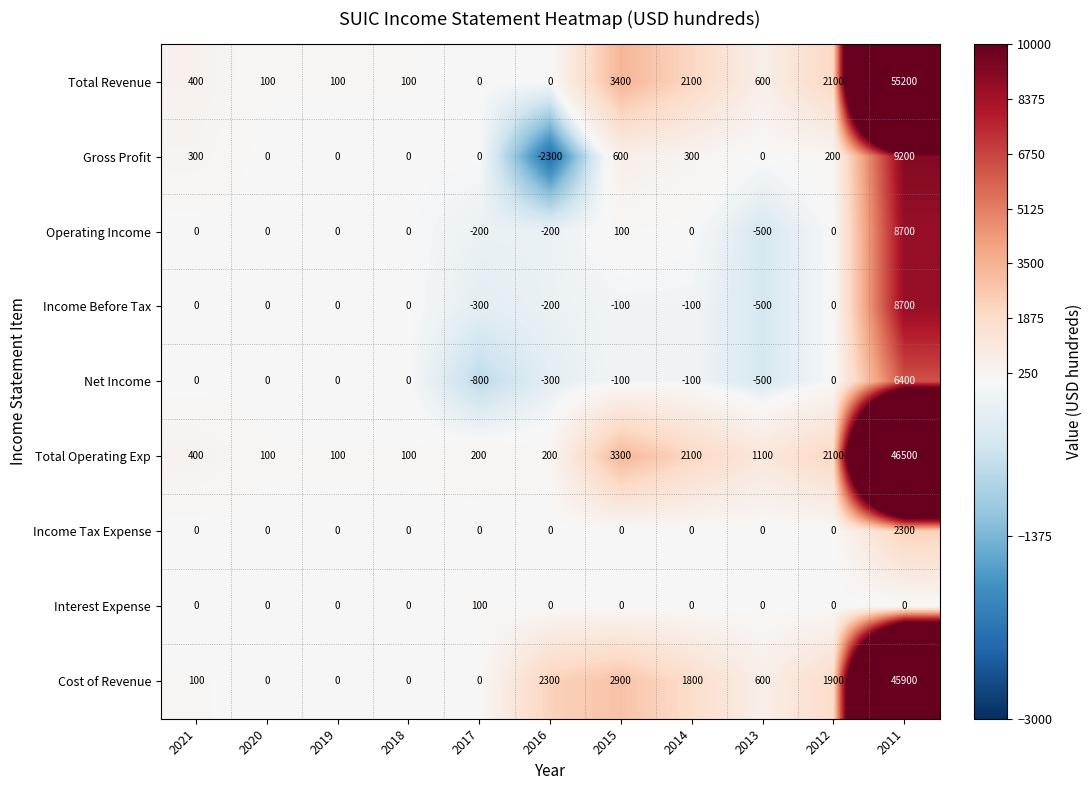

The value of Cost of Revenue at 2012 is 1900. True or false?

True